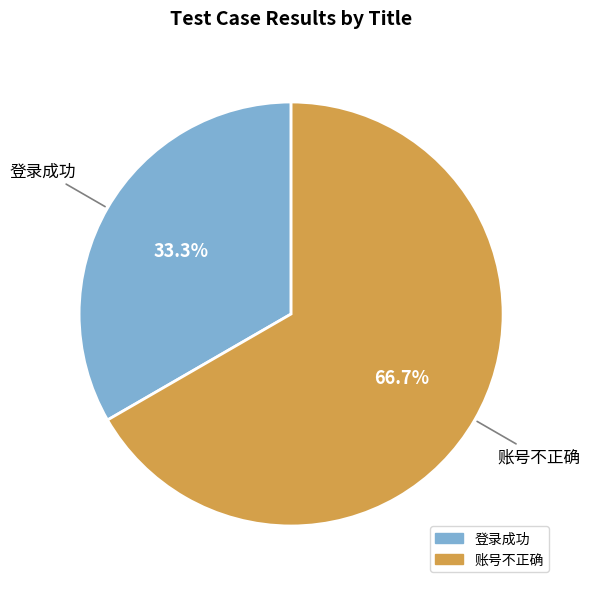

True or false: 登录成功 accounts for 43% of the total.

False